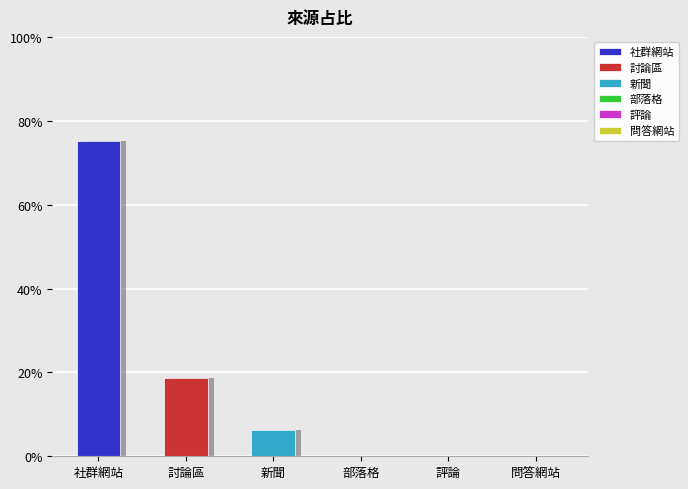

Reading left to right, list all the values displayed in this chart.

社群網站=0.8	討論區=0.2	新聞=0.1	部落格=0.0	評論=0.0	問答網站=0.0